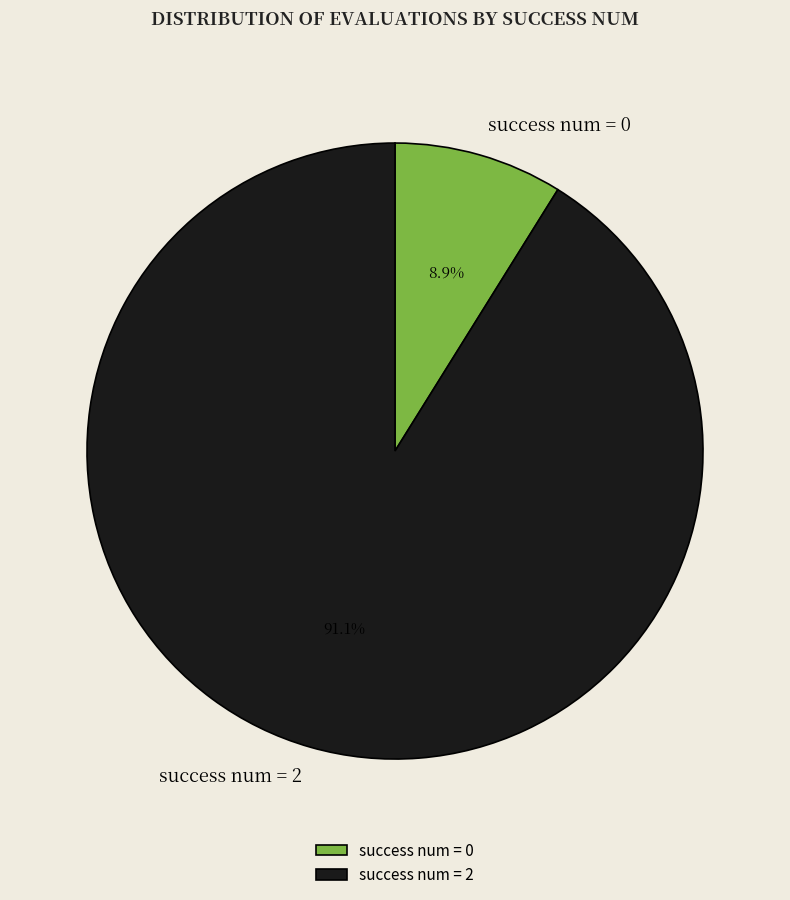

How much of the chart is everything except success num = 2?

8.9%